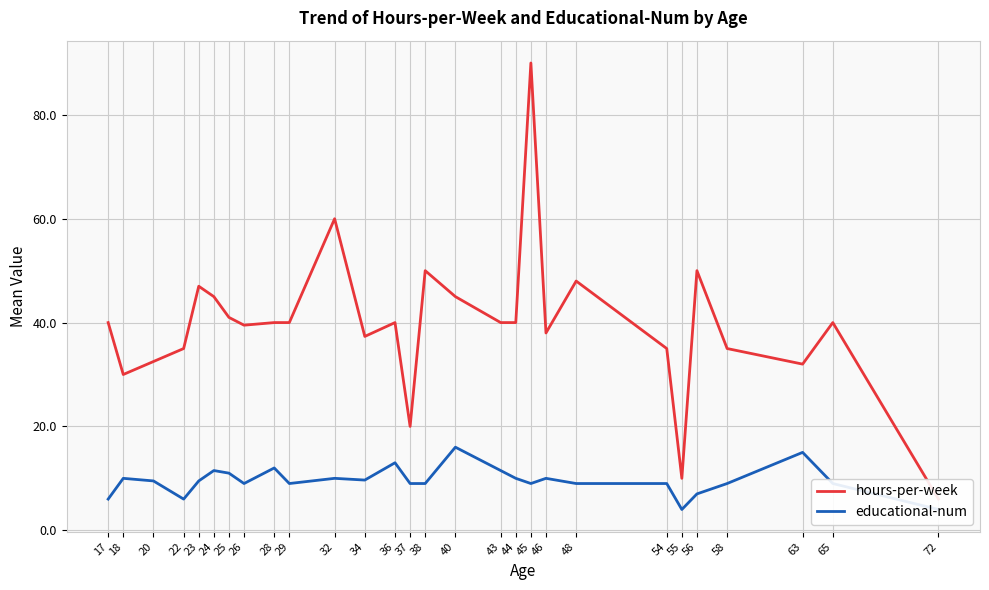

True or false: educational-num has more than 0 interior local peaks.

True